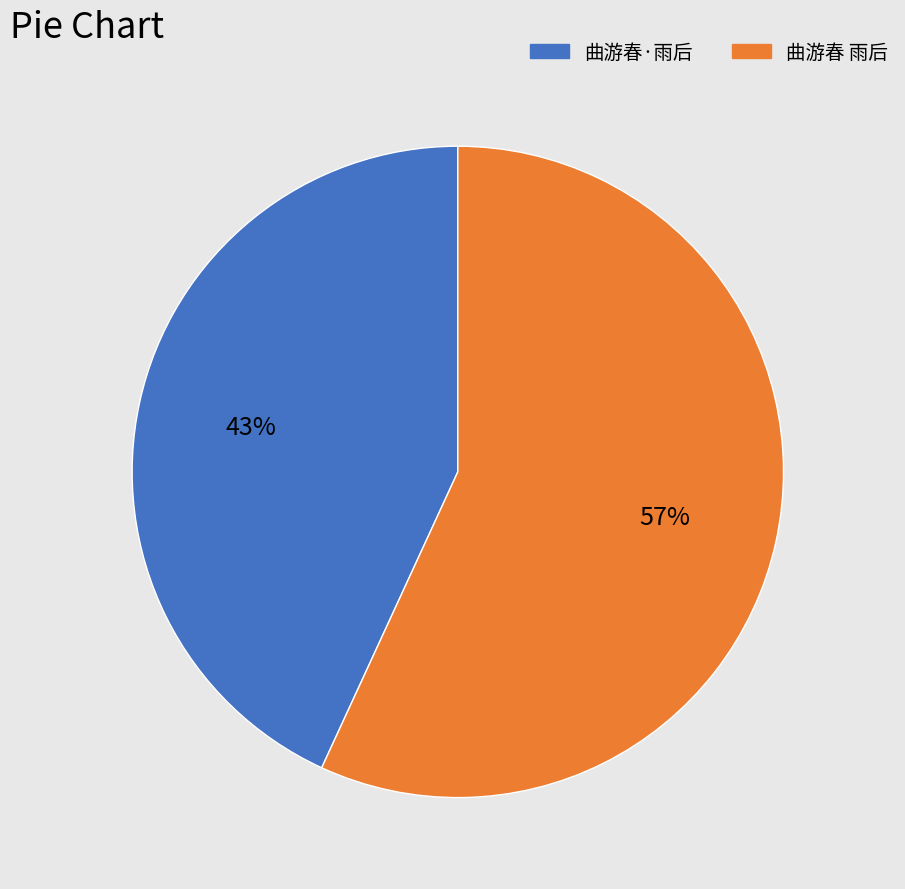

Which has a higher value, 曲游春 雨后 or 曲游春·雨后?

曲游春 雨后